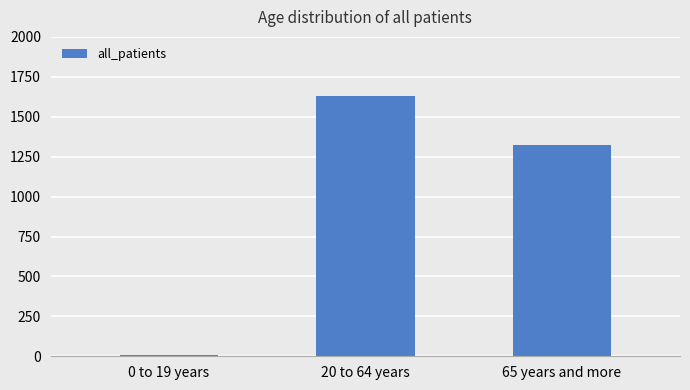

What is the difference between the values at 20 to 64 years and 65 years and more?

307